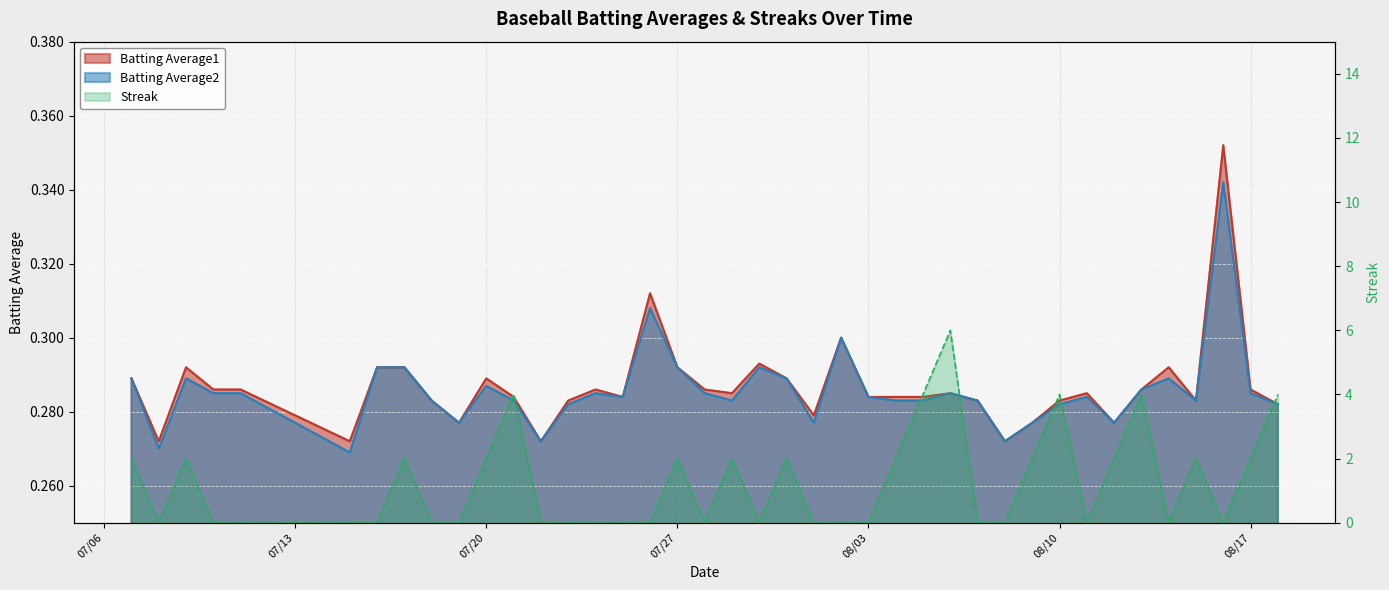

What value does the Streak series have at 08/17?

2.0